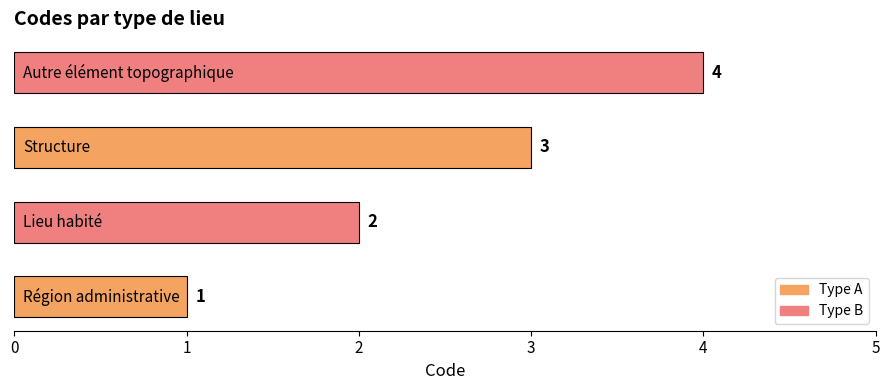

What is the greatest value displayed?

4